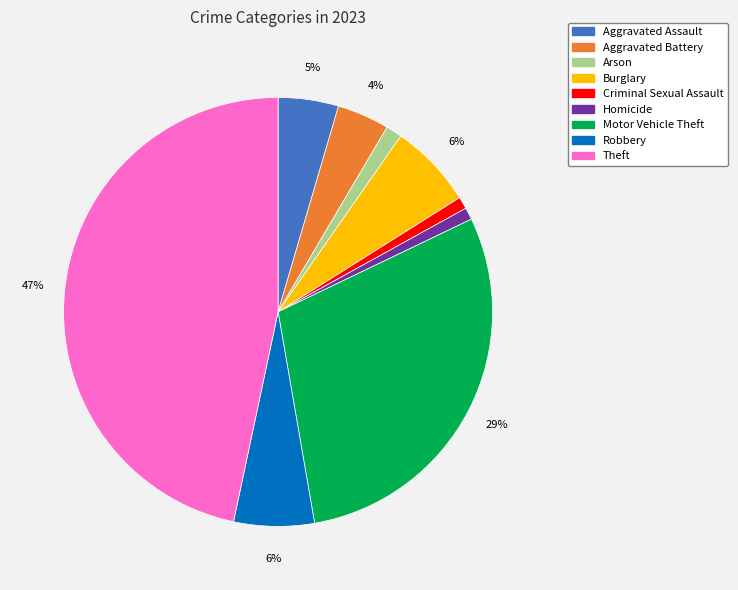

To the nearest percent, what percentage of the pie is Aggravated Assault?

5%